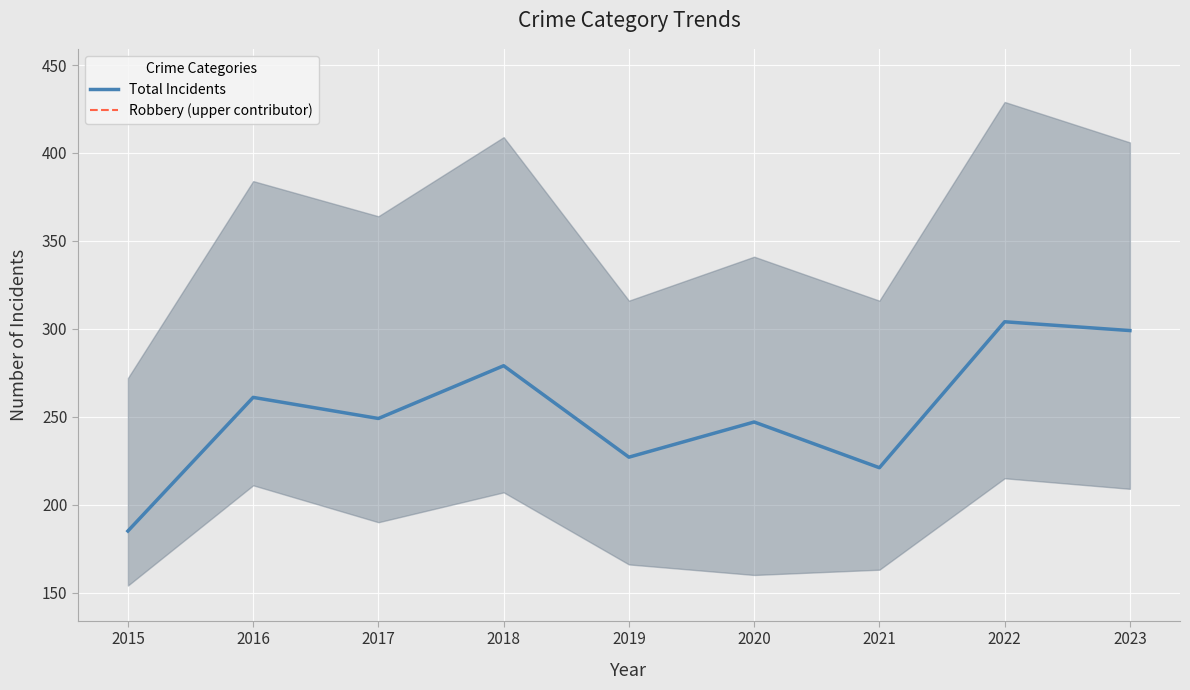

Rank the series by their maximum value, from highest to lowest.

Total Incidents, Robbery (upper contributor)